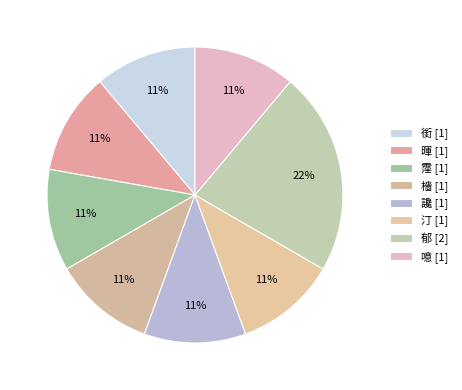

How many slices are in this pie chart?

8